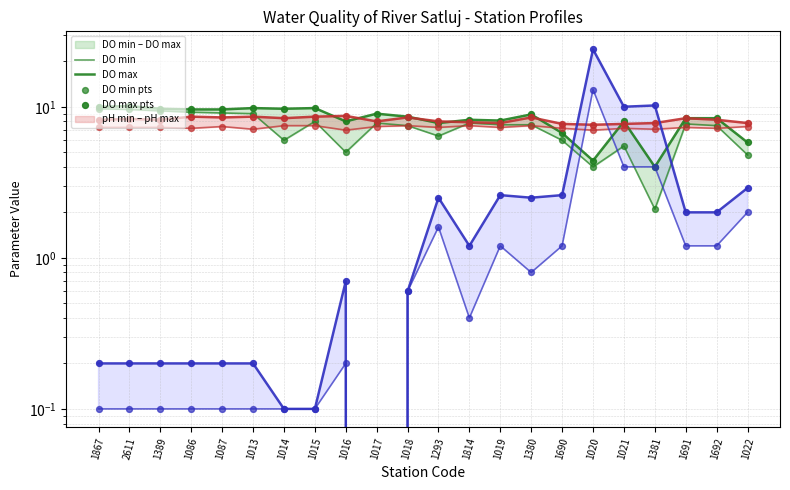

What is the total value across all series at 1389?

34.9